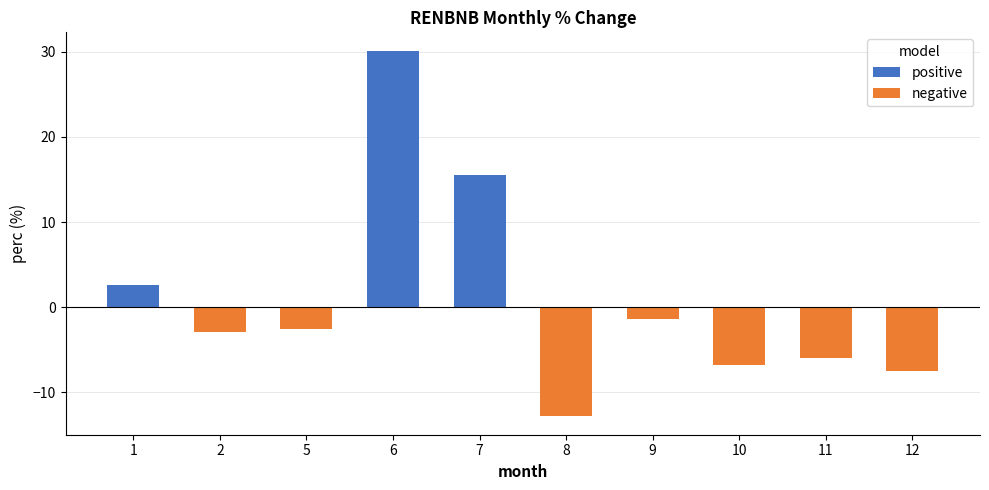

The chart shows a value of -1.3 at 9. True or false?

True